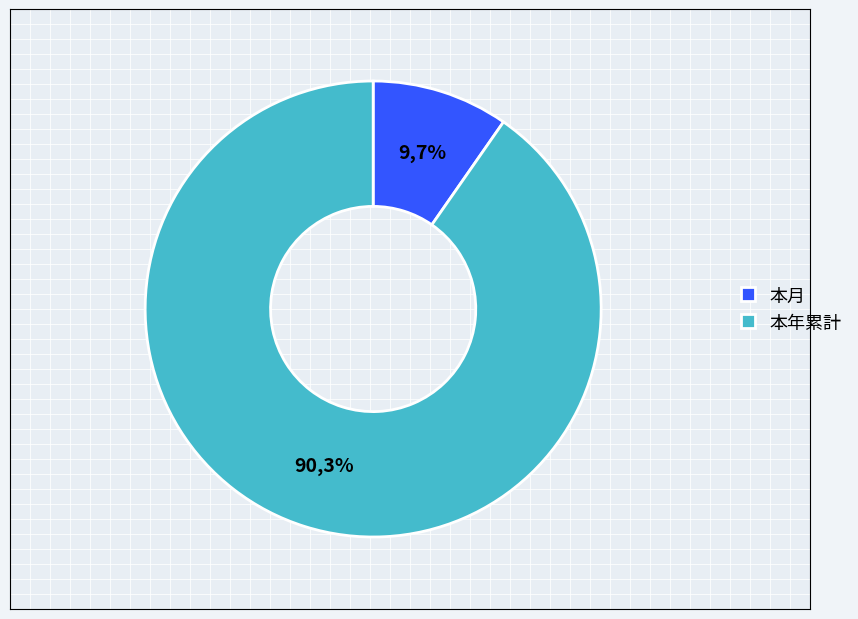

What is the change in value from 本月 to 本年累計?

+37842880